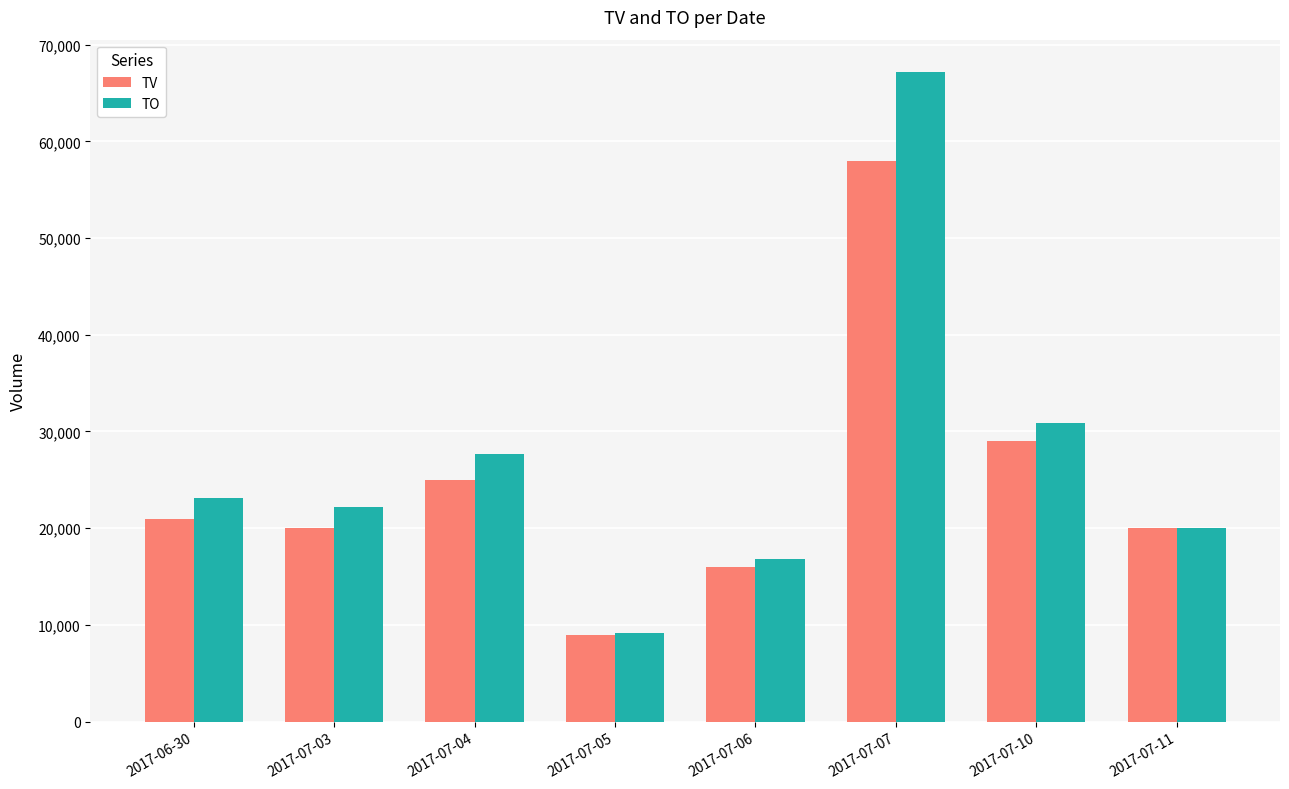

Which series has the largest range (max minus min)?

TO